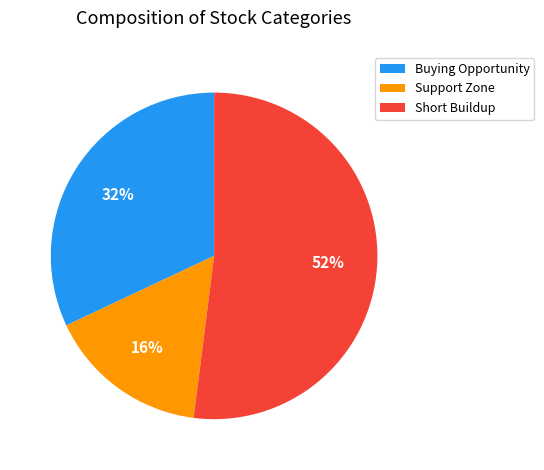

Does any single category account for the majority?

Yes